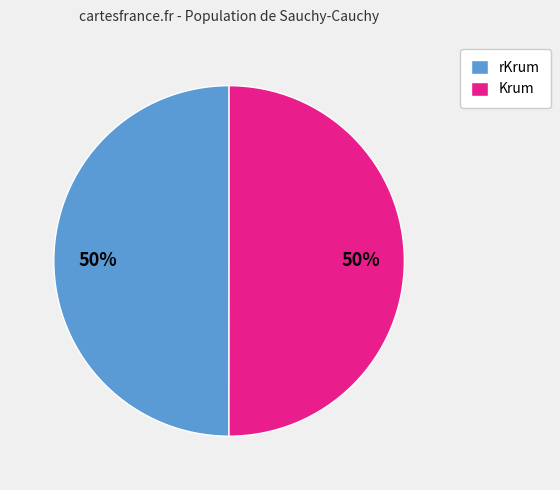

To the nearest percent, what percentage of the pie is Krum?

50%